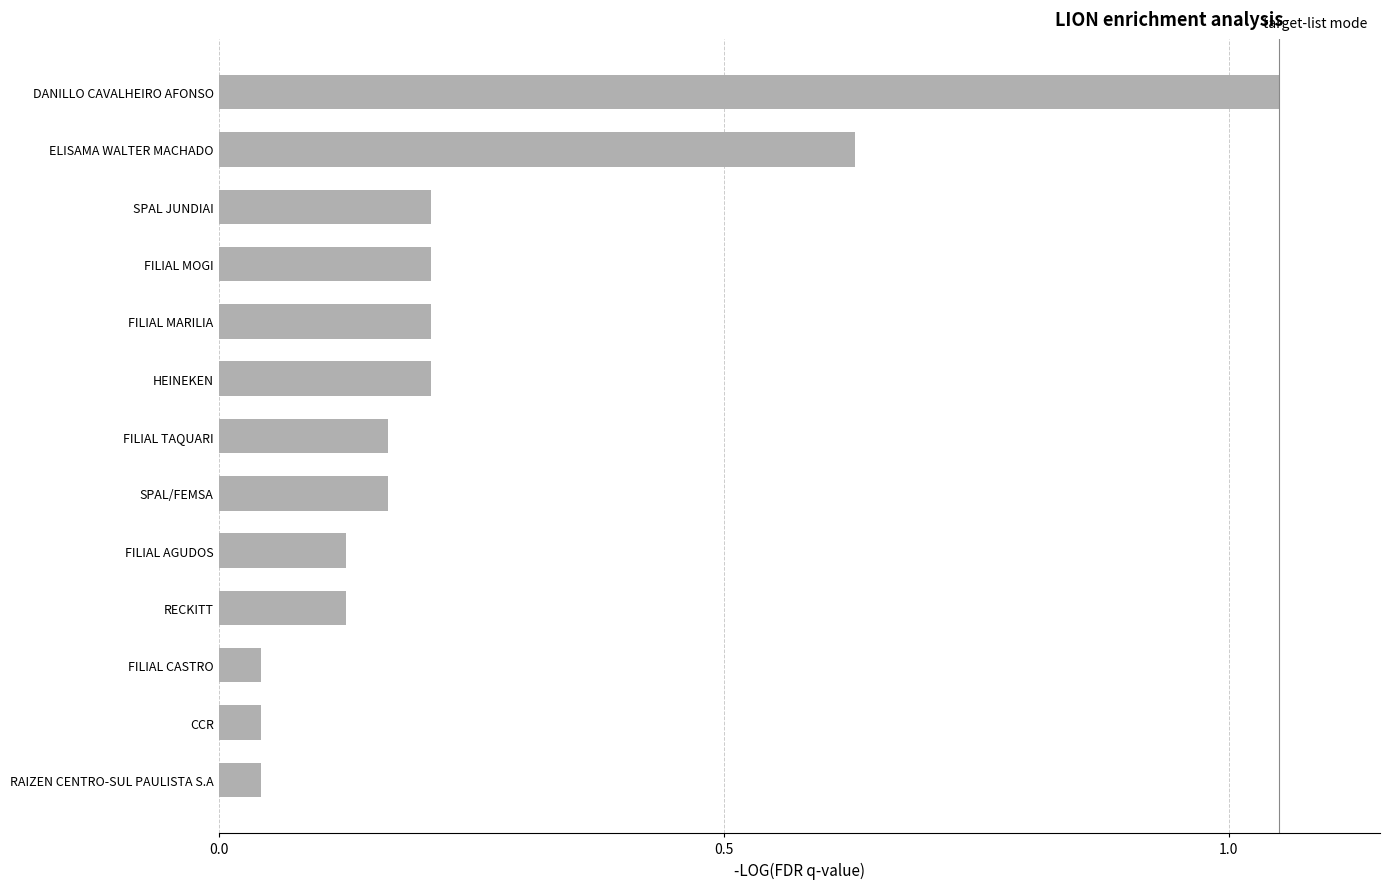

True or false: the data shows 0.2 at FILIAL MOGI.

True